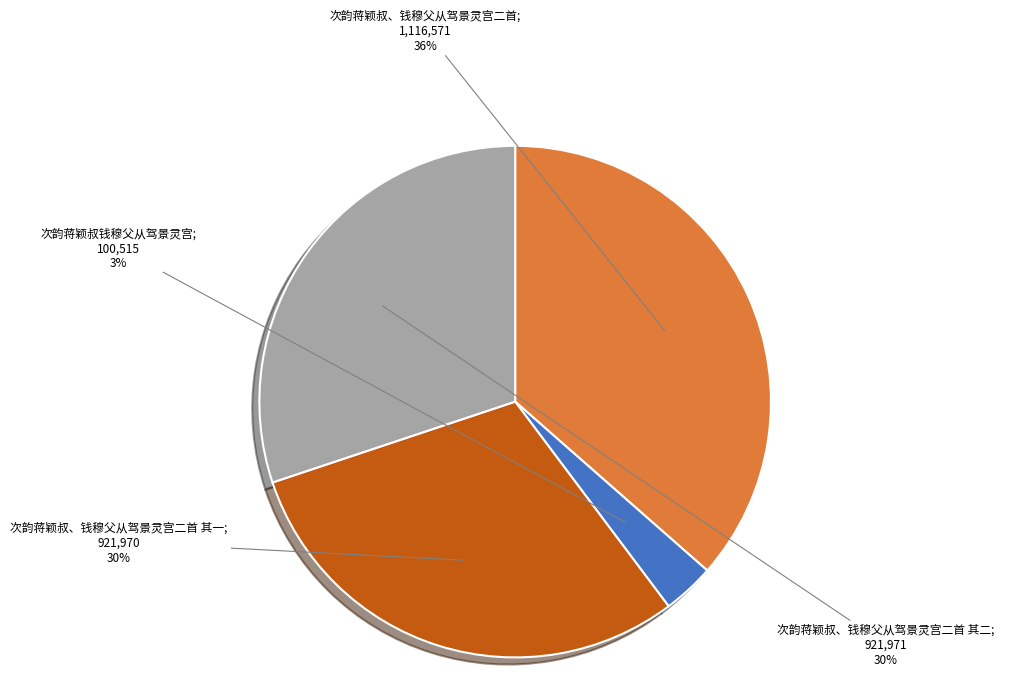

To the nearest percent, what is the average slice percentage?

25%